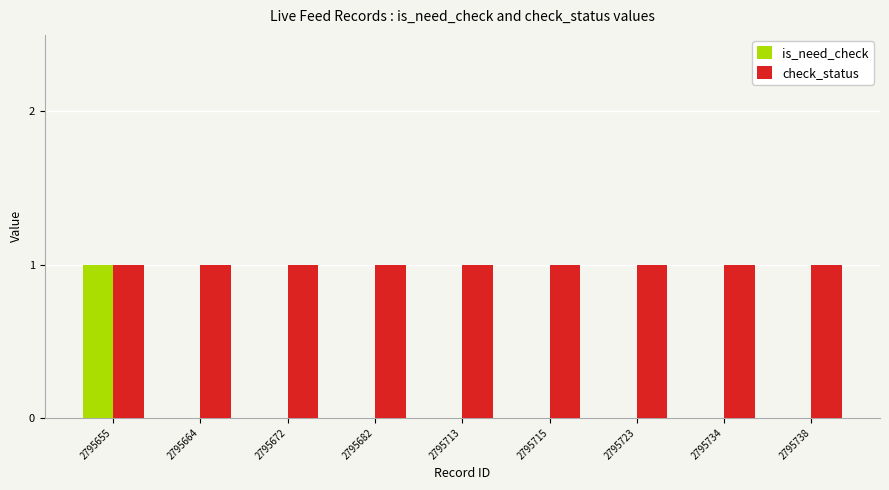

True or false: check_status has a value of 1 at 2795715.

True